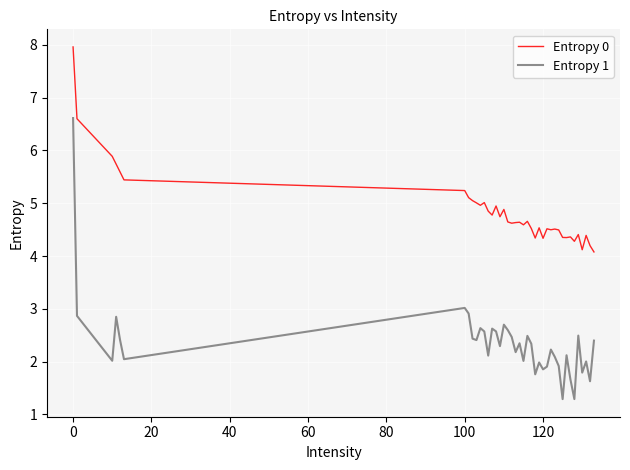

List the series in order of their peak value, lowest first.

Entropy 1, Entropy 0